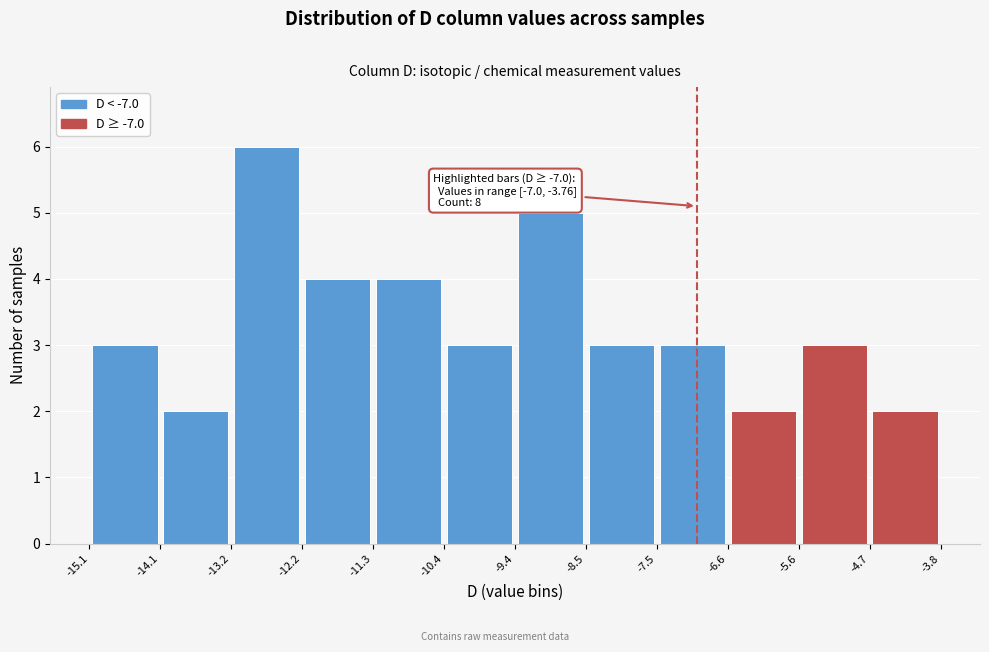

Over which range of the x-axis is the bar tallest?

-13.2 to -12.2